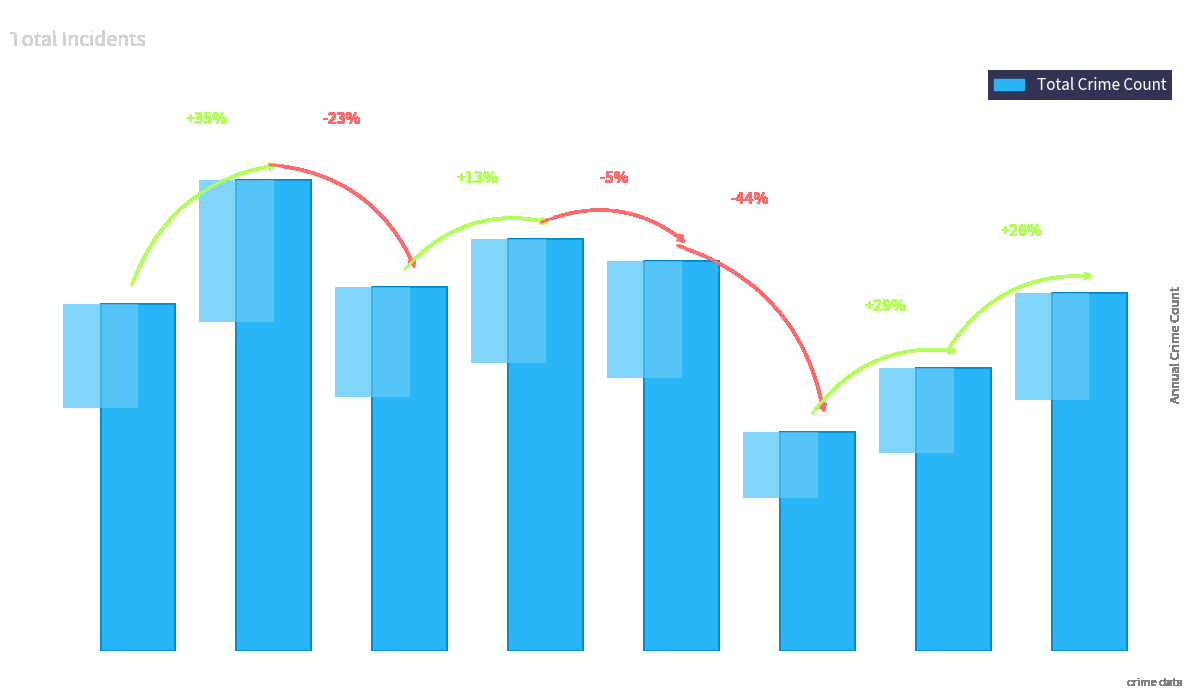

Reading left to right, list all the values displayed in this chart.

65	88	68	77	73	41	53	67